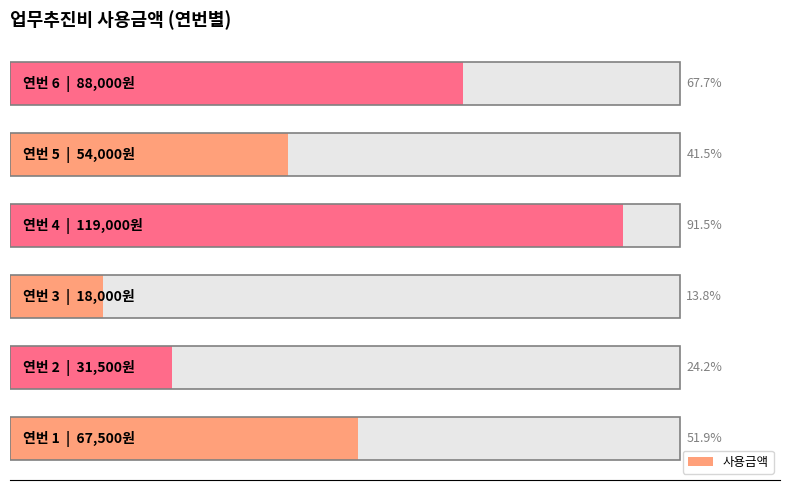

Is it true that the value at 20000 is 47757?

False